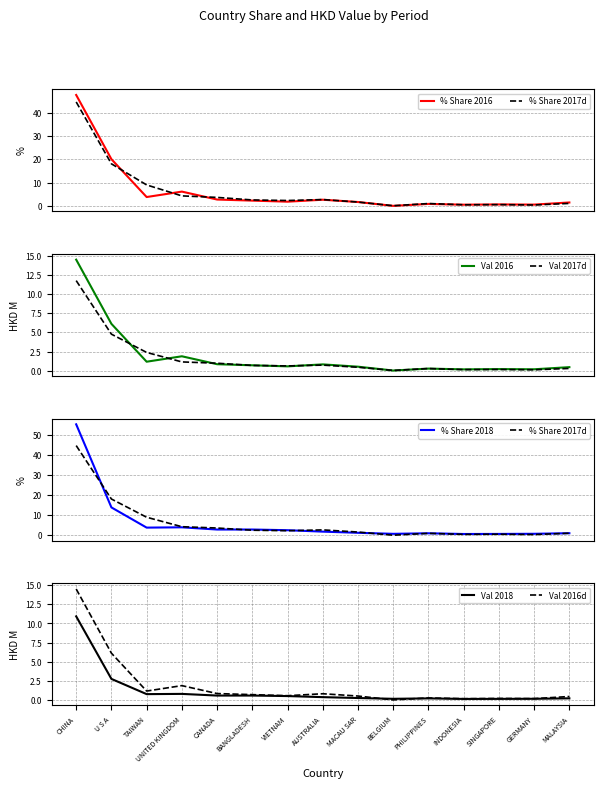

What is the highest value of the 201712 series?

11.8